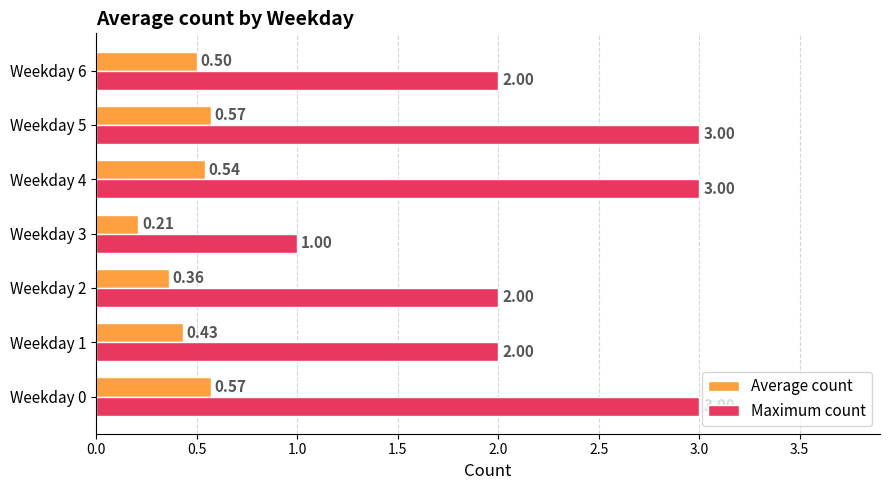

What is the total value across all series at Weekday 4?

3.5